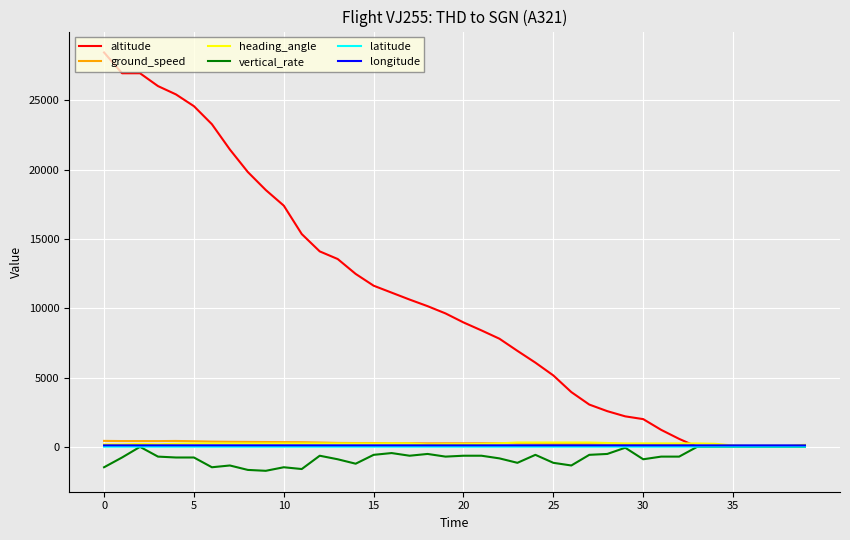

Which series has the largest range (max minus min)?

altitude